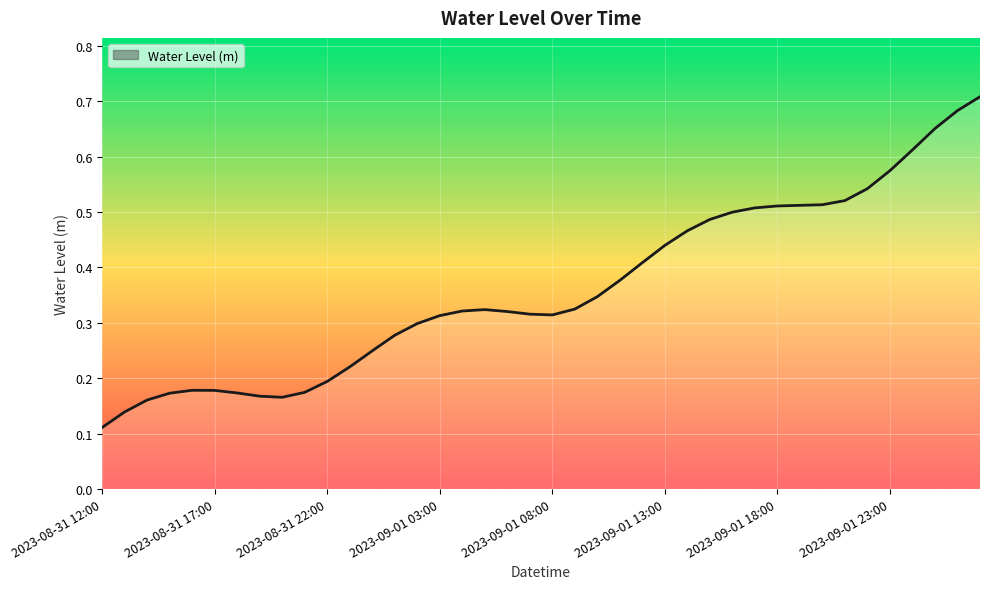

Reading left to right, list all the values displayed in this chart.

2023-08-31 12:00=0.1	2023-08-31 13:00=0.1	2023-08-31 14:00=0.2	2023-08-31 15:00=0.2	2023-08-31 16:00=0.2	2023-08-31 17:00=0.2	2023-08-31 18:00=0.2	2023-08-31 19:00=0.2	2023-08-31 20:00=0.2	2023-08-31 21:00=0.2	2023-08-31 22:00=0.2	2023-08-31 23:00=0.2	2023-09-01 00:00=0.2	2023-09-01 01:00=0.3	2023-09-01 02:00=0.3	2023-09-01 03:00=0.3	2023-09-01 04:00=0.3	2023-09-01 05:00=0.3	2023-09-01 06:00=0.3	2023-09-01 07:00=0.3	2023-09-01 08:00=0.3	2023-09-01 09:00=0.3	2023-09-01 10:00=0.3	2023-09-01 11:00=0.4	2023-09-01 12:00=0.4	2023-09-01 13:00=0.4	2023-09-01 14:00=0.5	2023-09-01 15:00=0.5	2023-09-01 16:00=0.5	2023-09-01 17:00=0.5	2023-09-01 18:00=0.5	2023-09-01 19:00=0.5	2023-09-01 20:00=0.5	2023-09-01 21:00=0.5	2023-09-01 22:00=0.5	2023-09-01 23:00=0.6	2023-09-02 00:00=0.6	2023-09-02 01:00=0.7	2023-09-02 02:00=0.7	2023-09-02 03:00=0.7